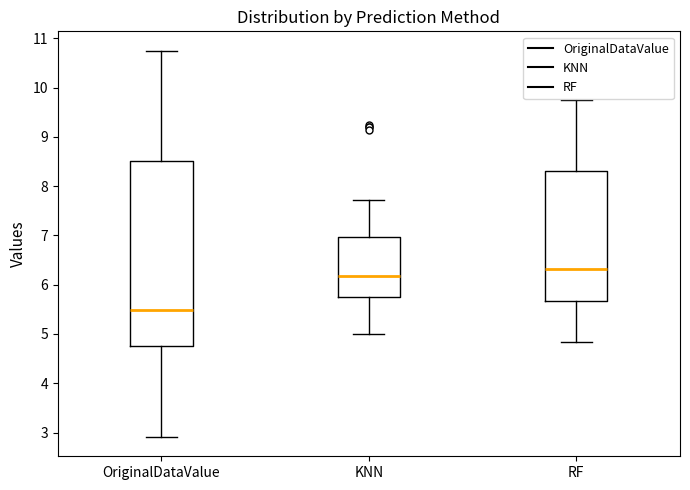

Reading left to right, read every box against the y-axis: the position of its median line, the range the box covers, and the ends of its whiskers. The values are not printed on the chart, so give them approximately, as read against the axis.

OriginalDataValue: median 5.5, box 4.8 to 8.5, whiskers 2.9 to 10.8
KNN: median 6.2, box 5.7 to 7.0, whiskers 5.0 to 7.7
RF: median 6.3, box 5.7 to 8.3, whiskers 4.8 to 9.7